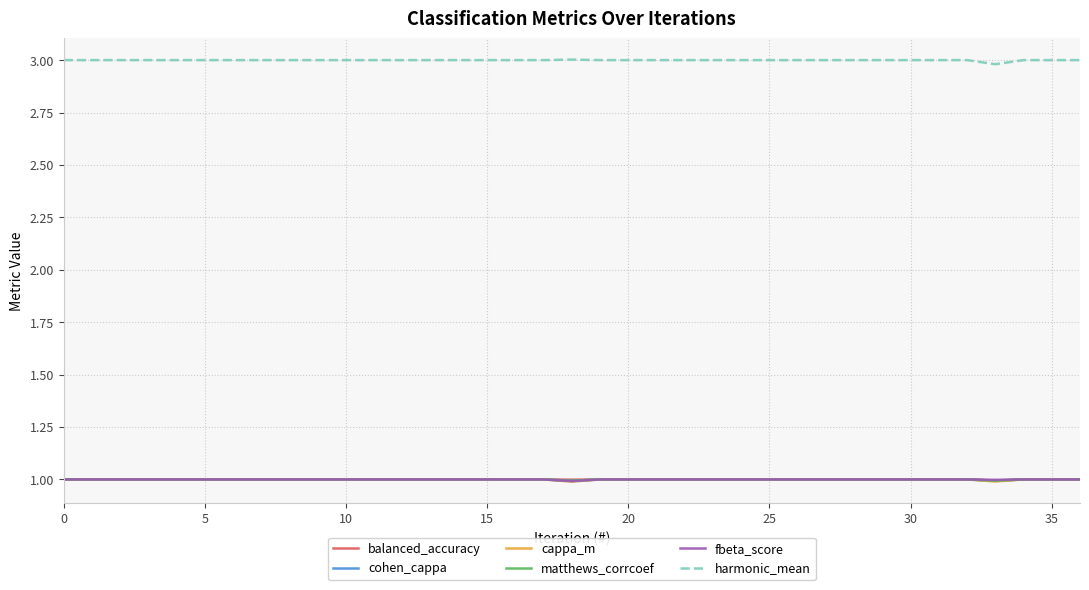

True or false: harmonic_mean and cappa_m cross at least once.

False